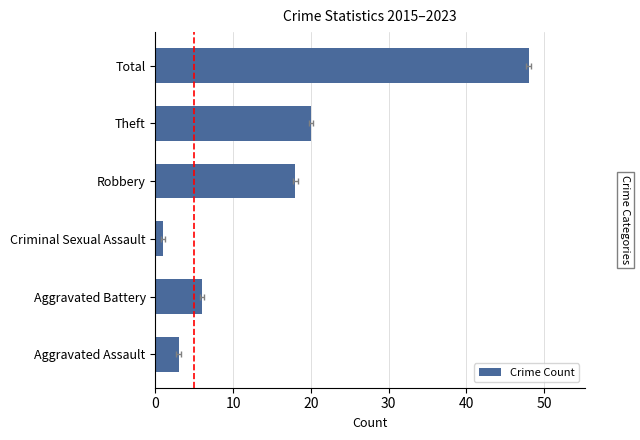

What is the minimum value shown in the chart?

1